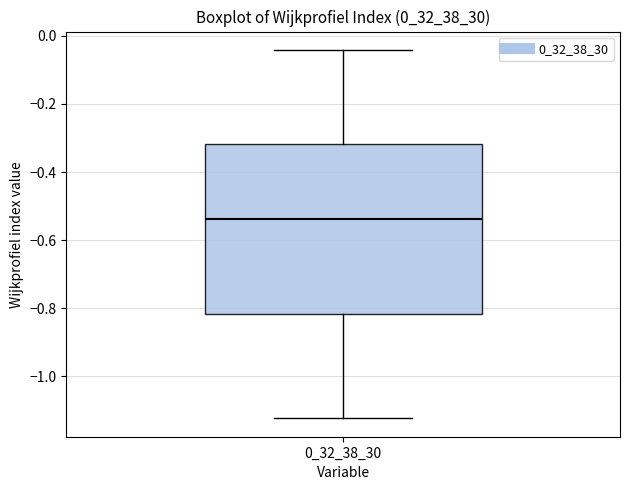

Transcribe this box plot: give where the median line is, the range the box spans, and where the two whiskers end, as read against the y-axis. The values are not printed on the chart, so give them approximately, as read against the axis.

median -0.54, box -0.82 to -0.32, whiskers -1.12 to -0.04